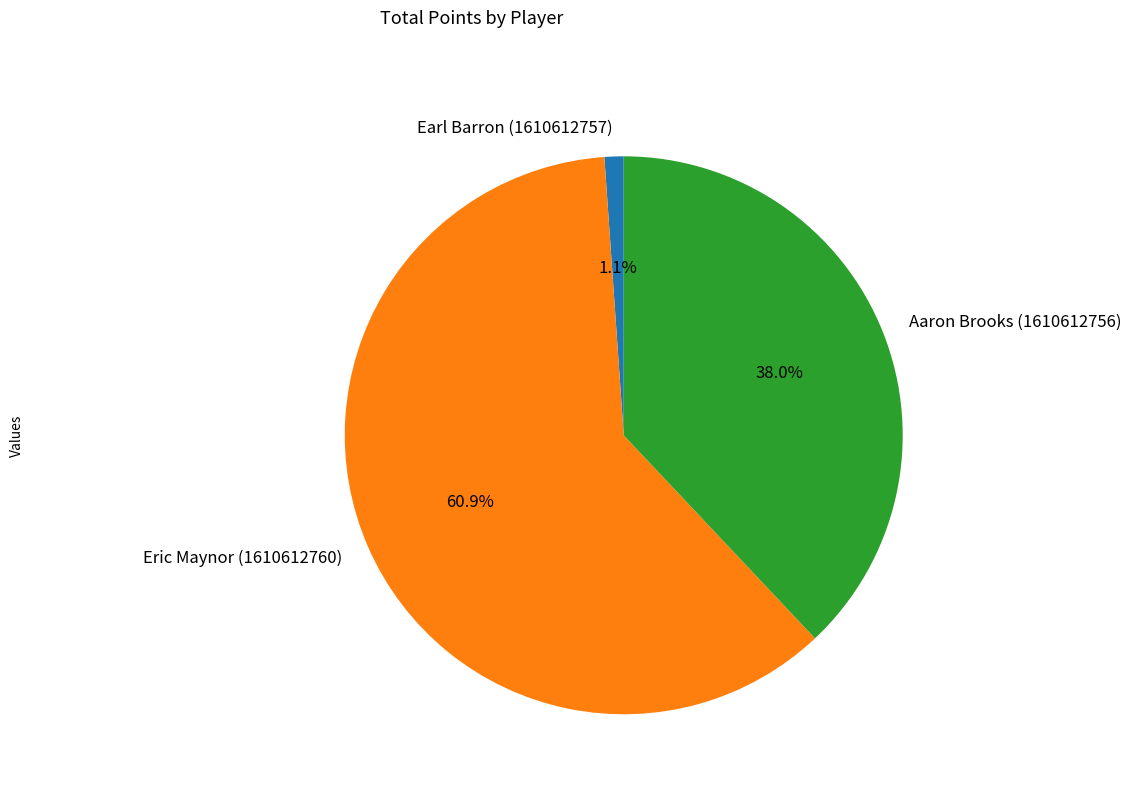

How many segments does this pie chart have?

3